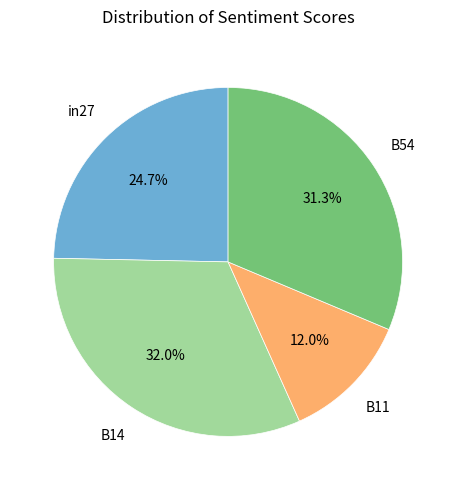

Is there any slice that represents more than half of the pie?

No